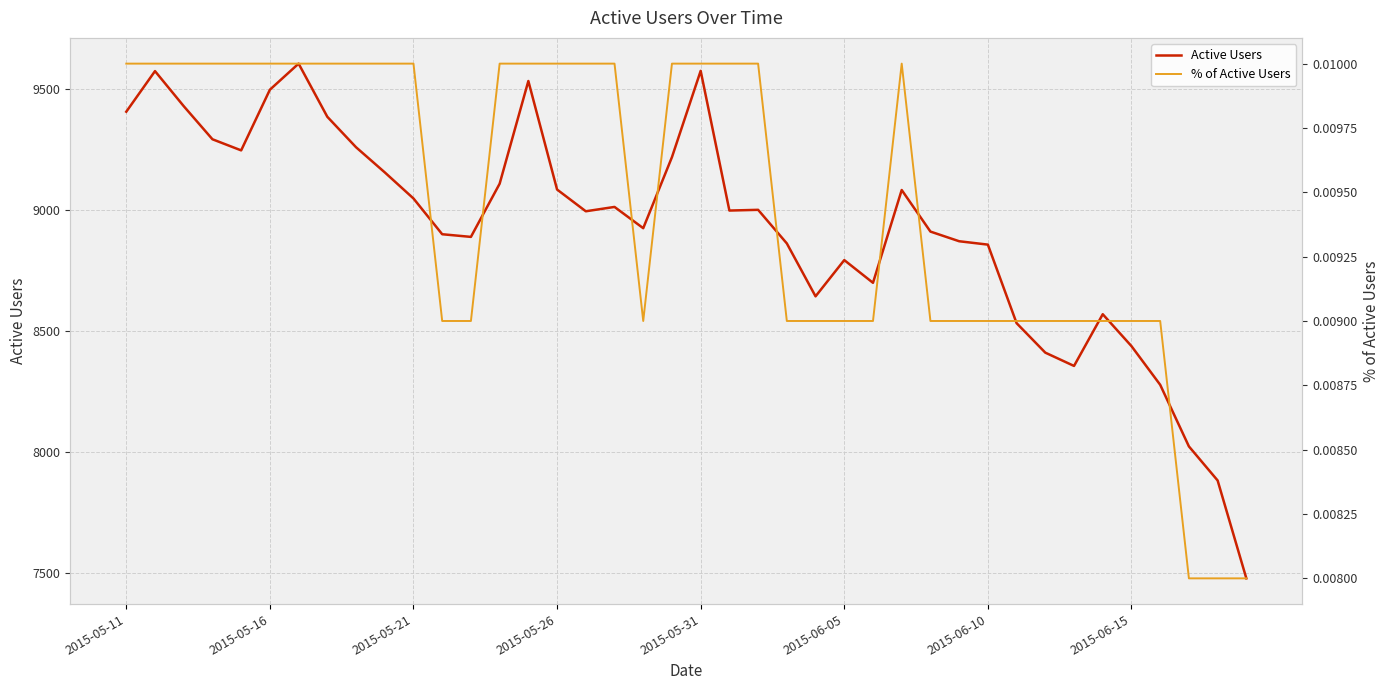

At how many categories does at least one series exceed 5038?

40